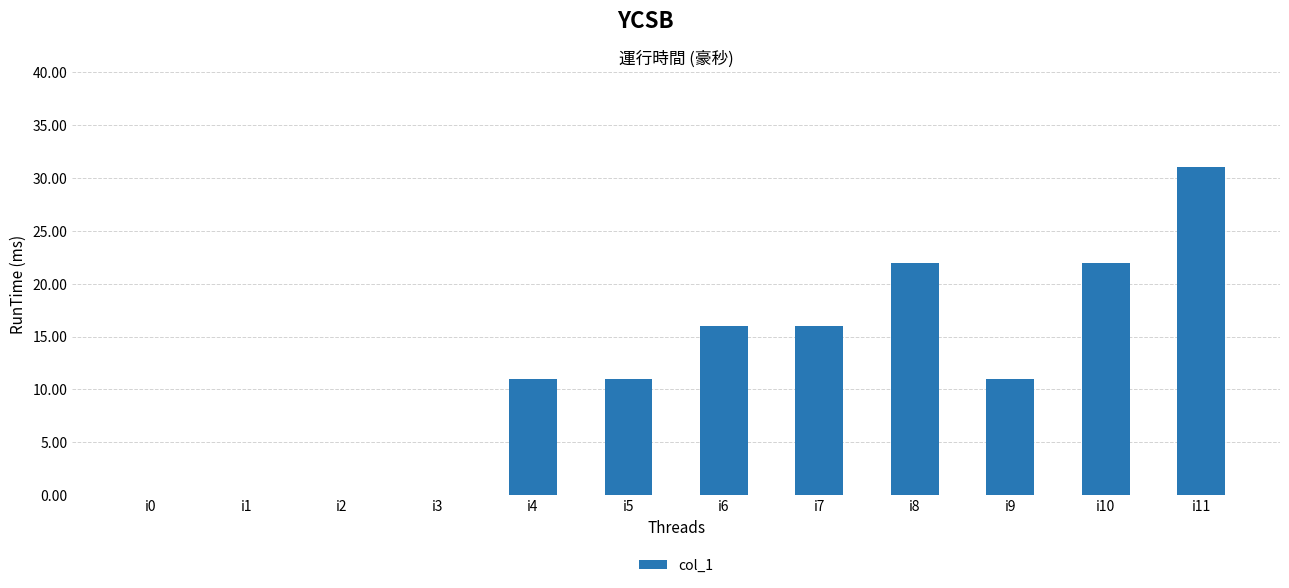

How many values are between 0 and 22?

11